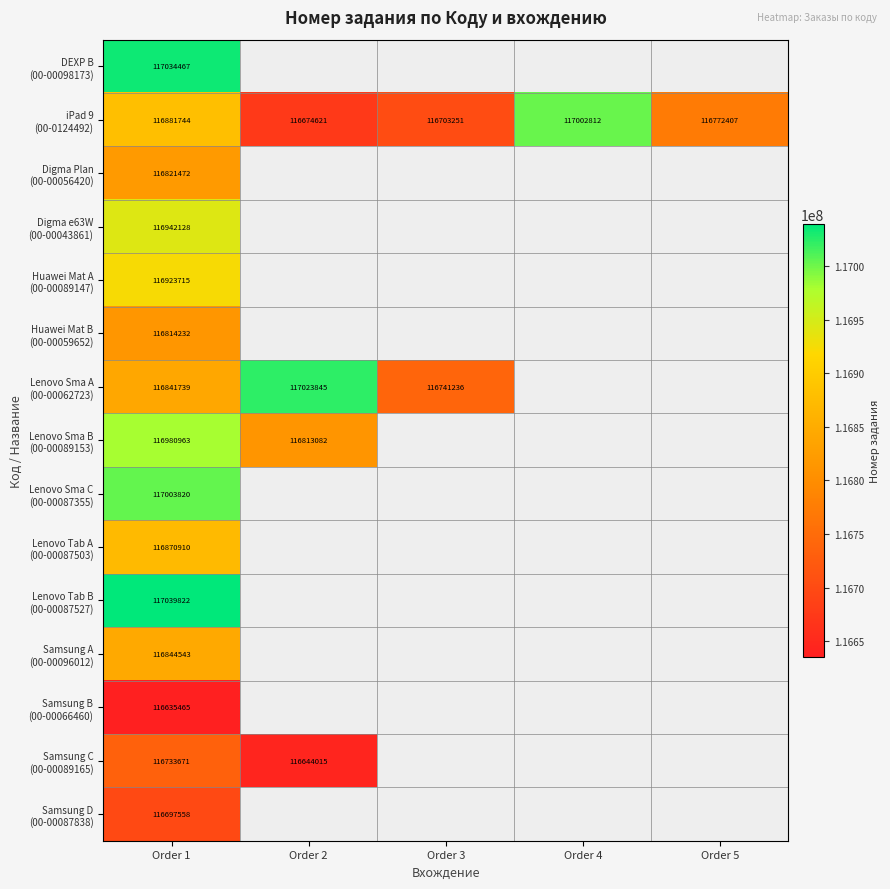

What is the total value across all series at Order 1?

1753066249